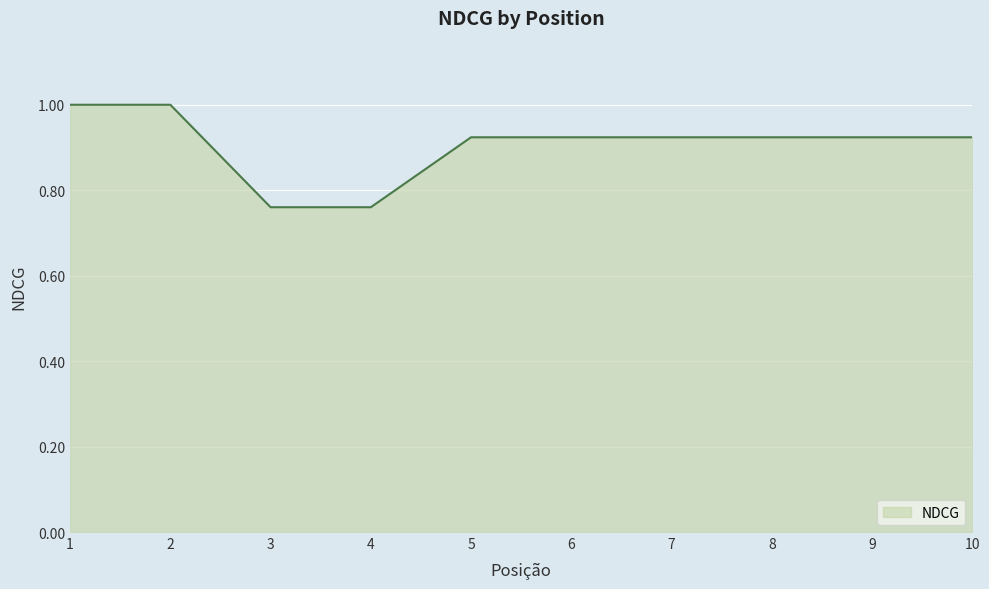

What is the maximum value shown in the chart?

1.0